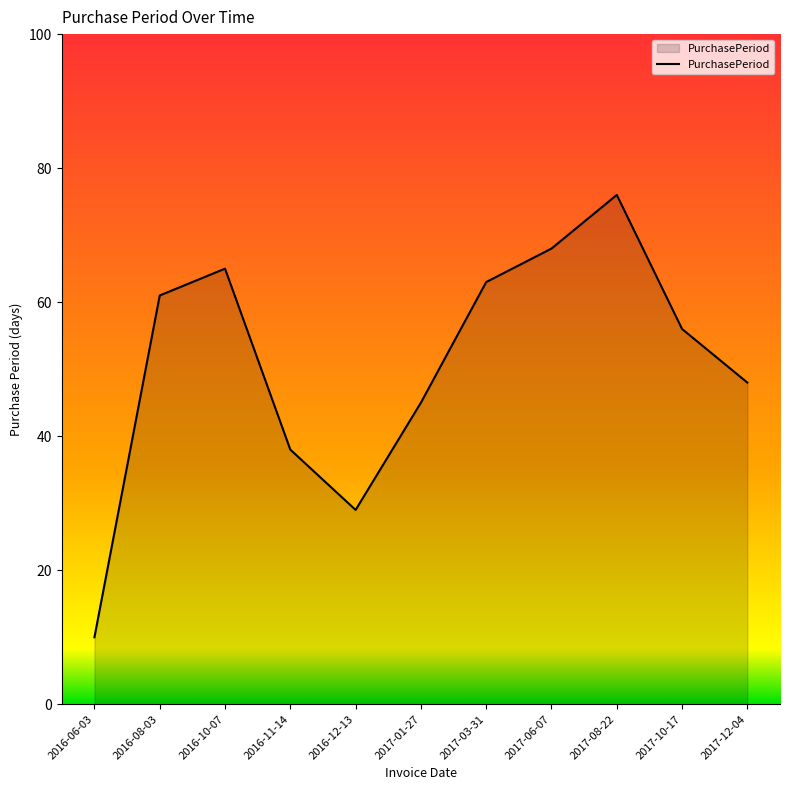

How many lines are shown in the chart?

1